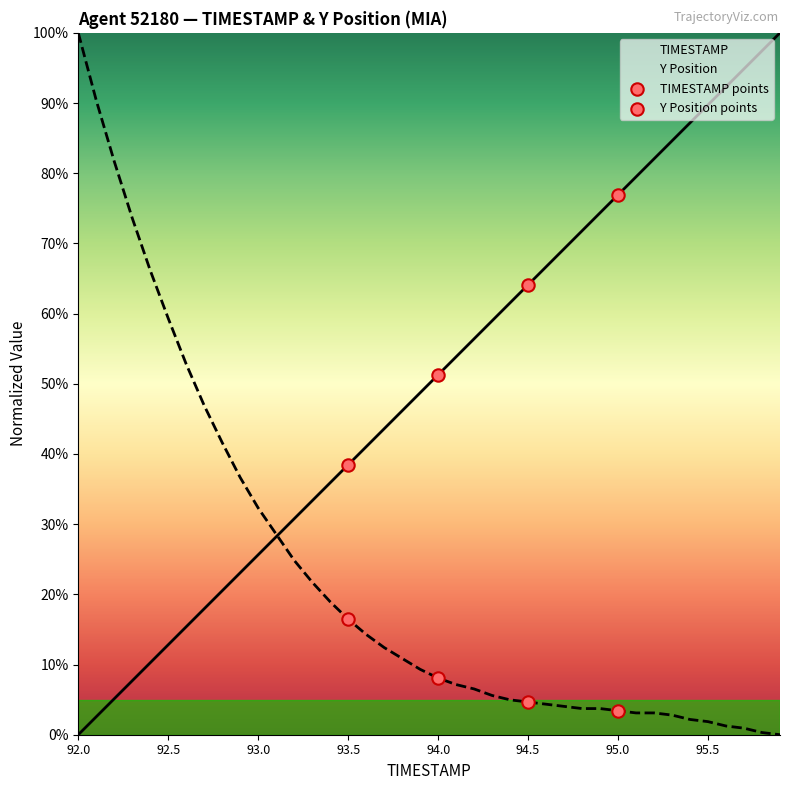

At which category is the sum across all series the highest?

92.0